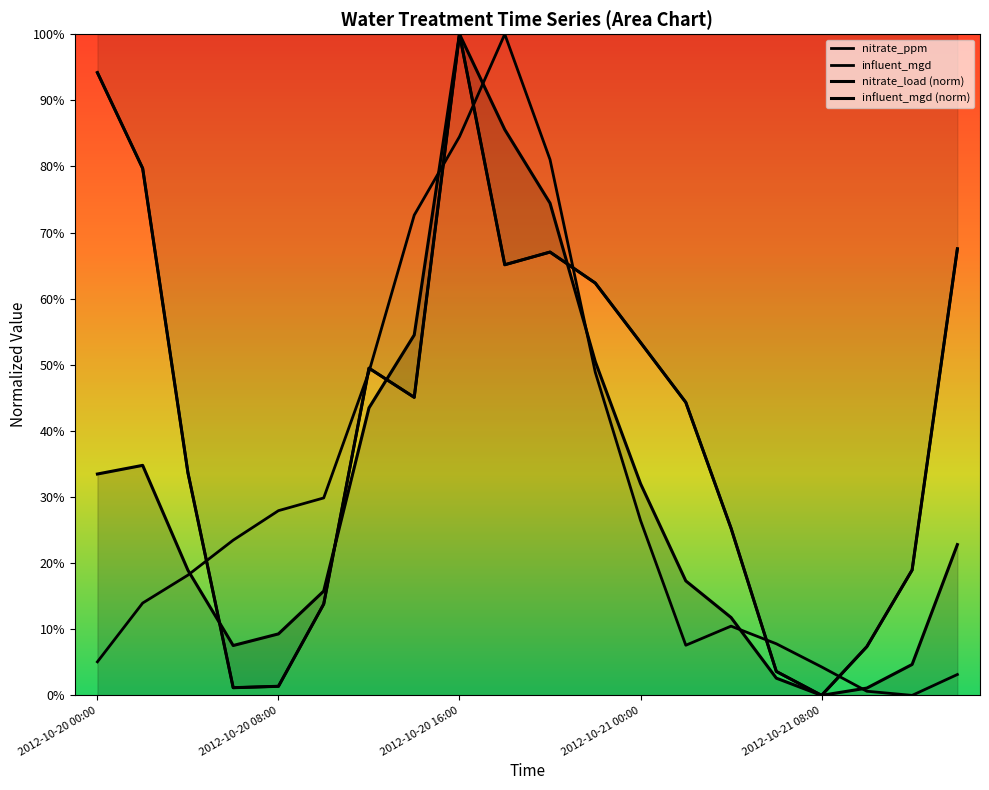

Does the chart have visible grid lines?

No